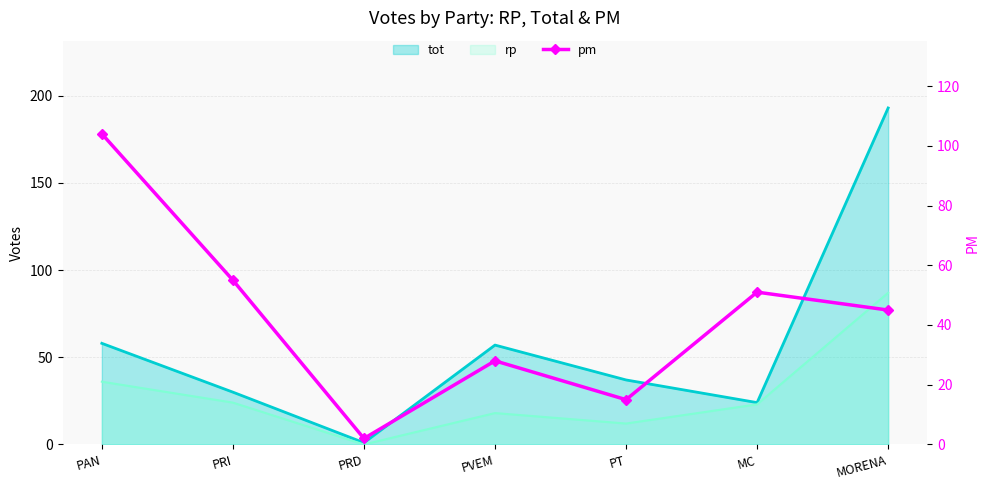

What position from the right is PRD?

5